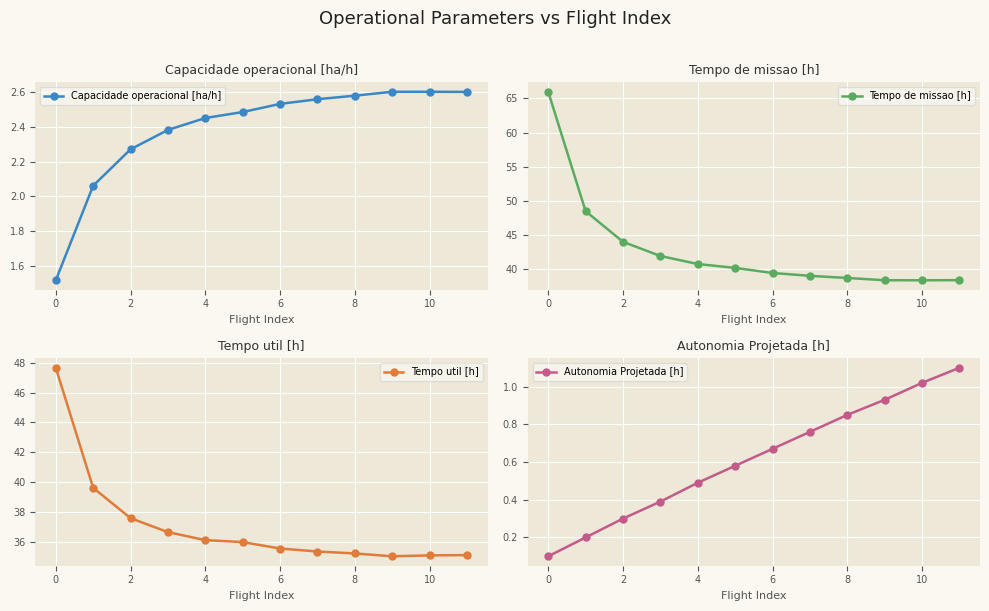

True or false: Capacidade operacional [ha/h] has more than 2 interior local peaks.

False